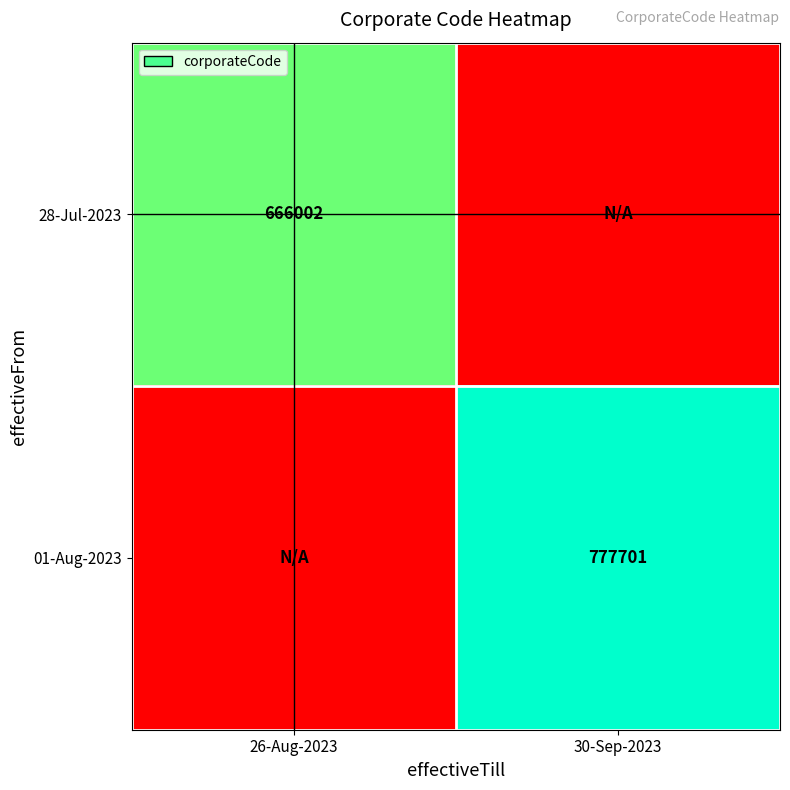

True or false: 01-Aug-2023 has a value of 465748 at 30-Sep-2023.

False